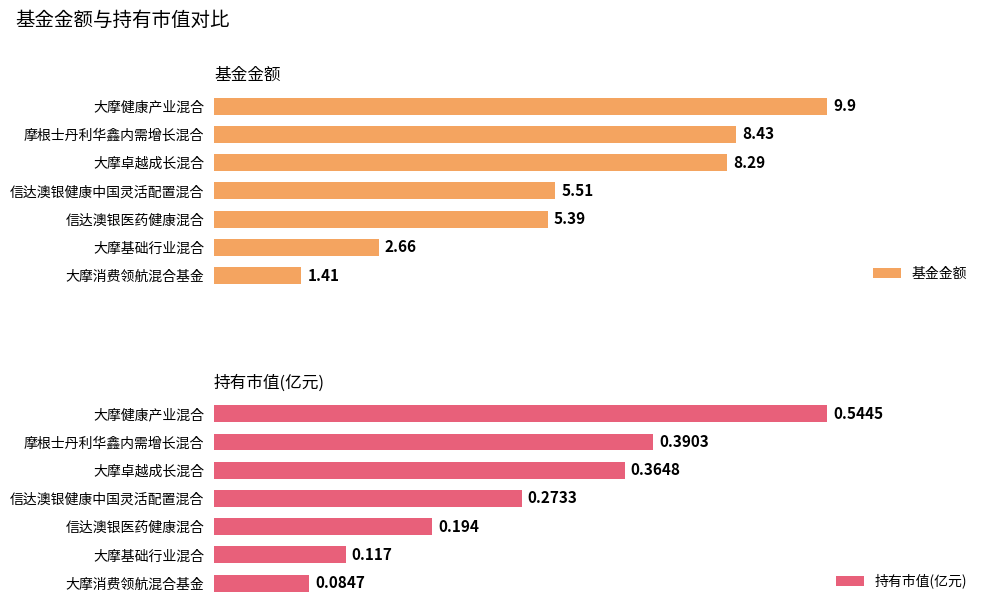

List the labels in order of 持有市值(亿元) value, smallest first.

大摩消费领航混合基金, 大摩基础行业混合, 信达澳银医药健康混合, 信达澳银健康中国灵活配置混合, 大摩卓越成长混合, 摩根士丹利华鑫内需增长混合, 大摩健康产业混合